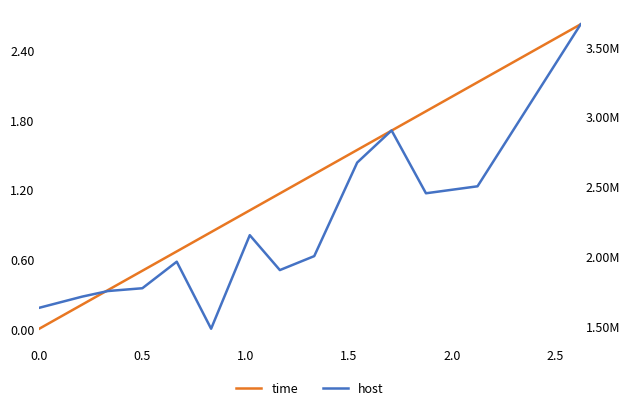

What is the difference between the maximum and minimum values in the time series?

2.6